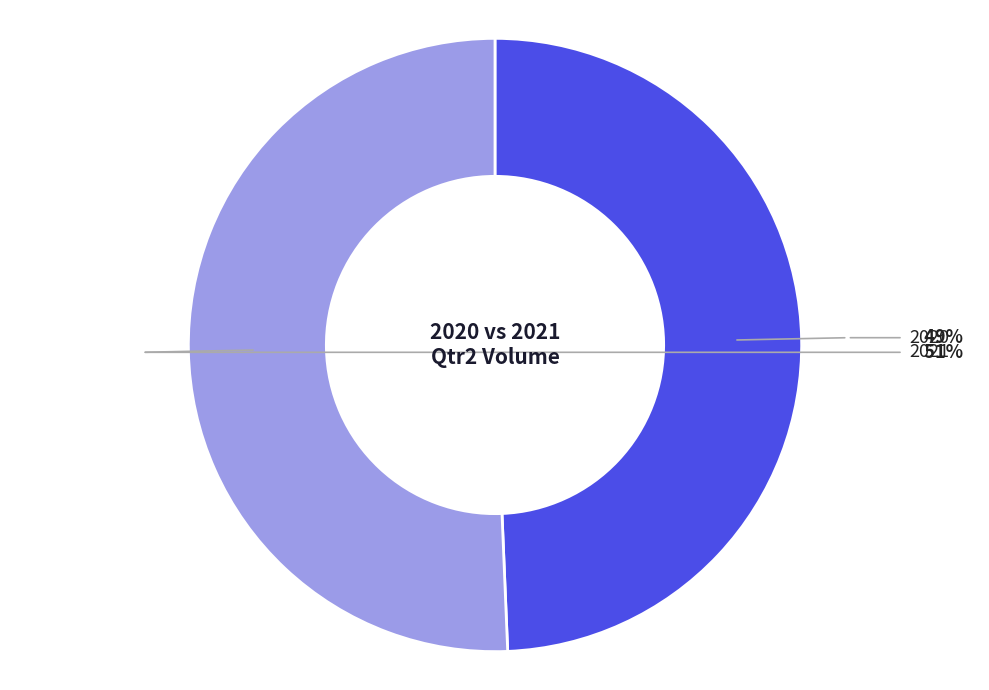

What percentage is the 2021 slice, to the nearest percent?

51%